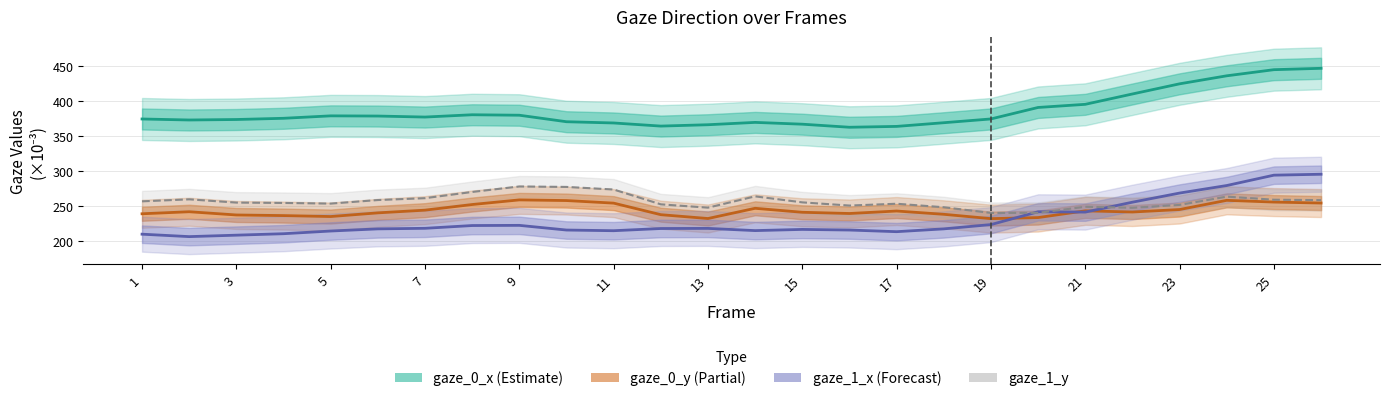

The value of gaze_1_y at 7 is 401.0. True or false?

False